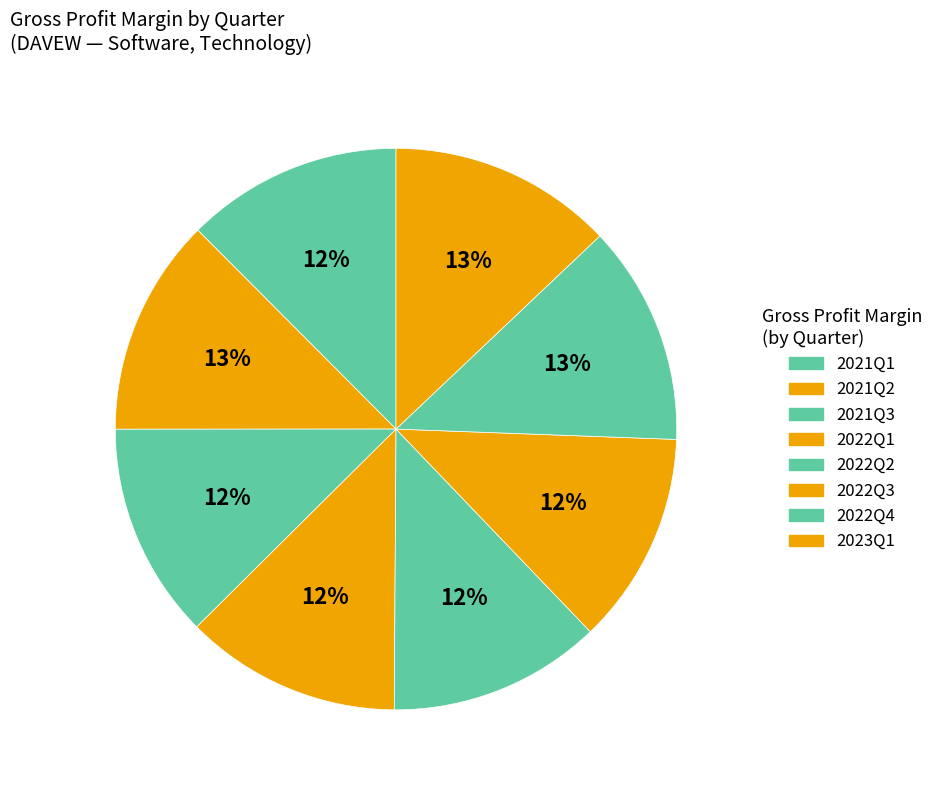

Rank the categories by value from highest to lowest.

2023Q1, 2022Q4, 2021Q2, 2021Q1, 2022Q1, 2021Q3, 2022Q2, 2022Q3